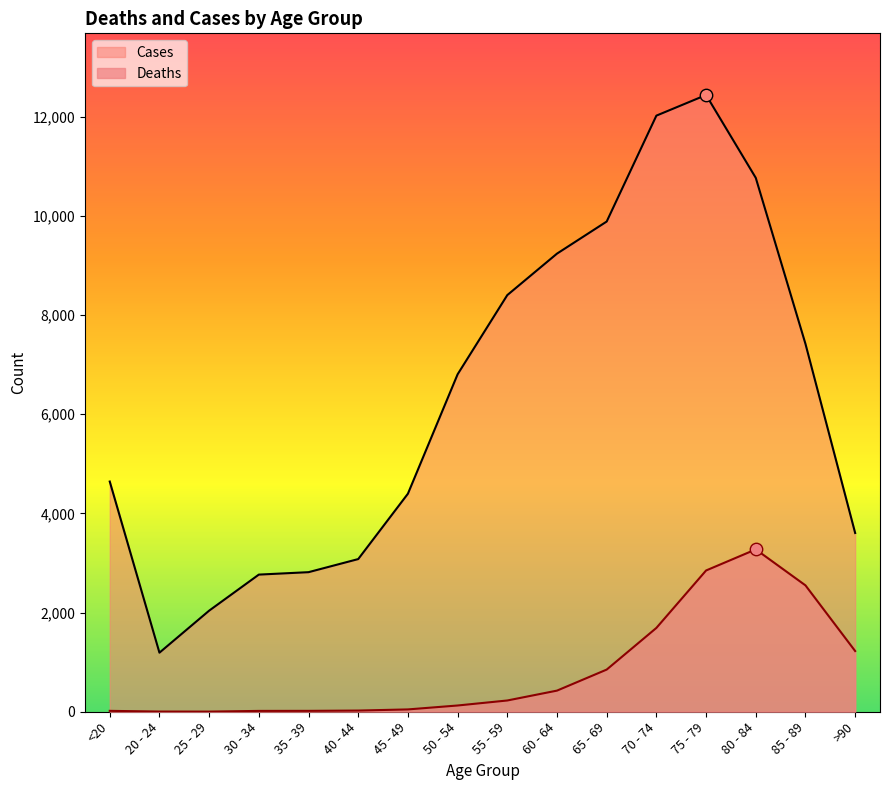

What is the total value across all series at <20?

4659